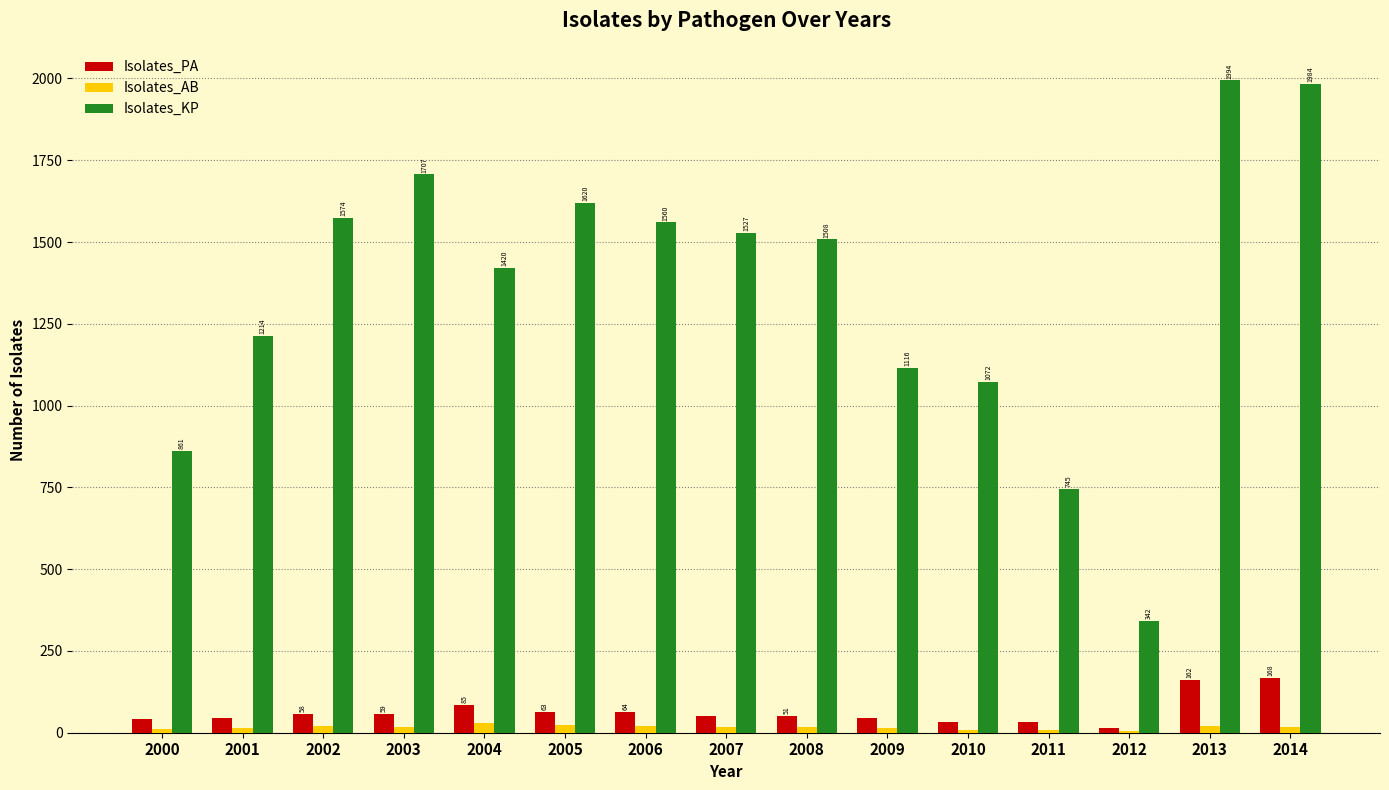

What is the sum of the Isolates_KP values at 2010 and 2005?

2692.1